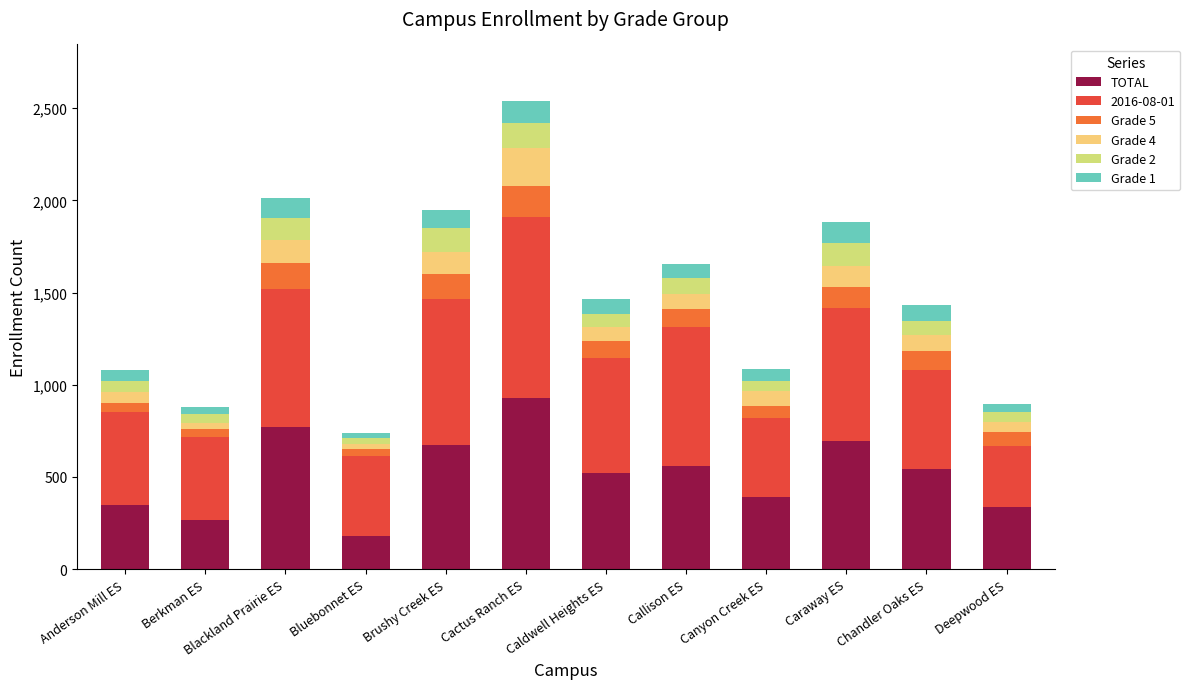

What is the average value of the TOTAL series?

519